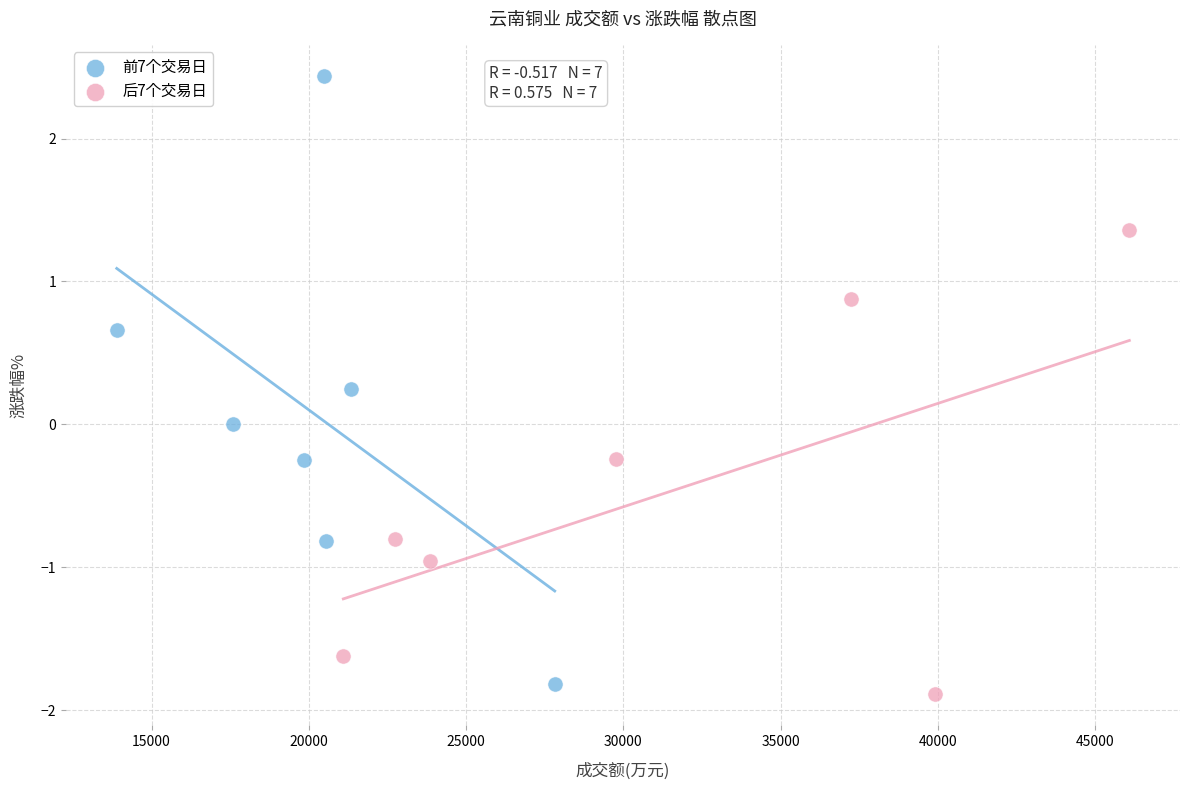

Which series has the largest Y range (max minus min)?

前7个交易日